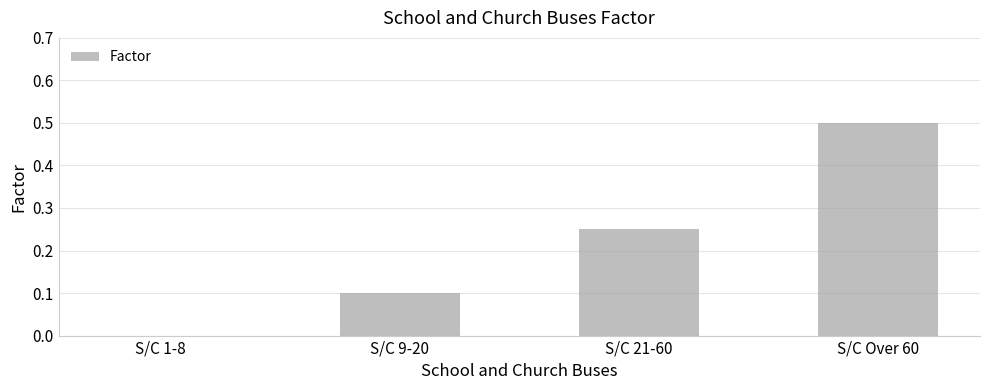

Which category has the highest value across all series?

S/C Over 60